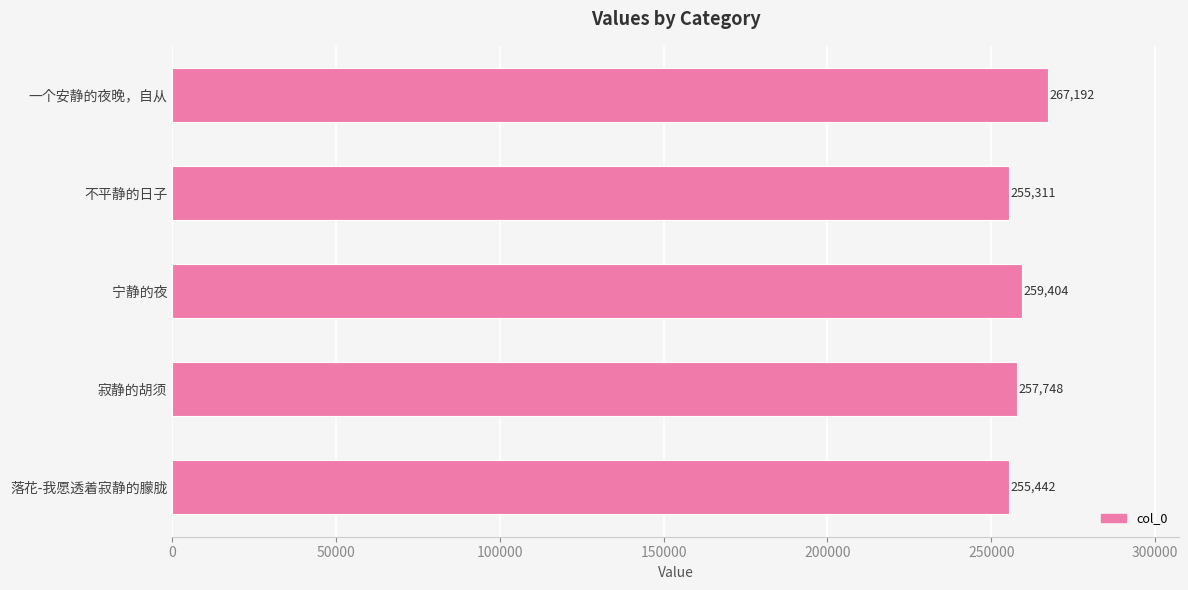

List the labels in order of value, smallest first.

不平静的日子, 落花-我愿透着寂静的朦胧, 寂静的胡须, 宁静的夜, 一个安静的夜晚，自从